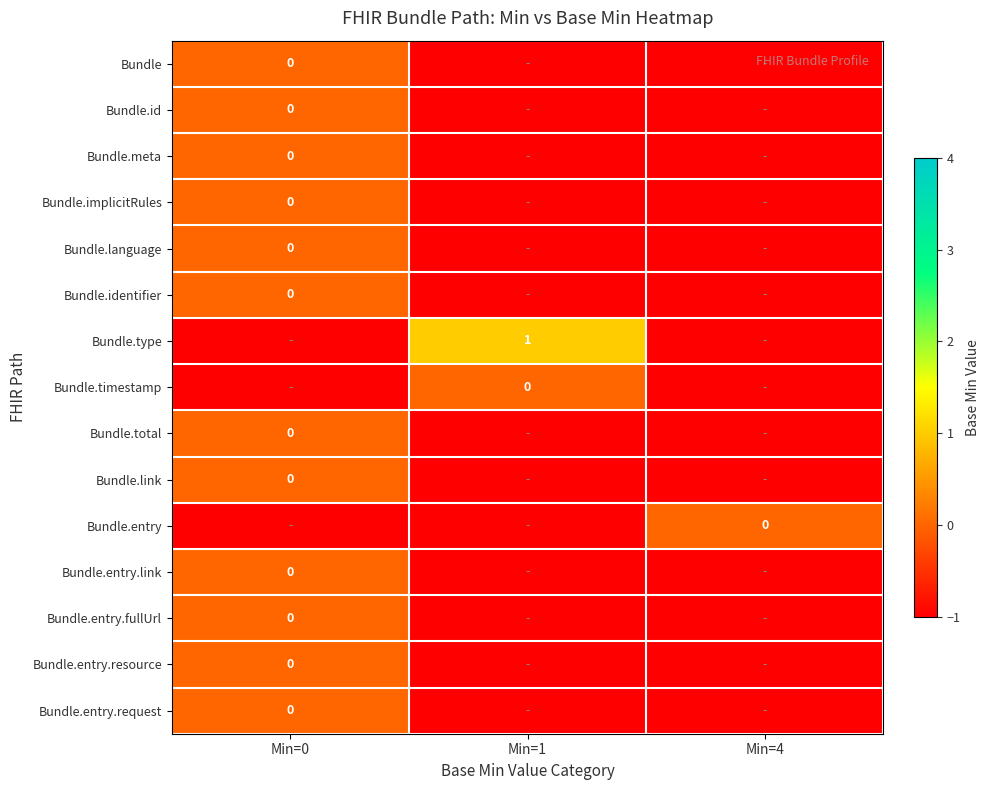

At which category does the chart reach its peak across all series?

Min=1